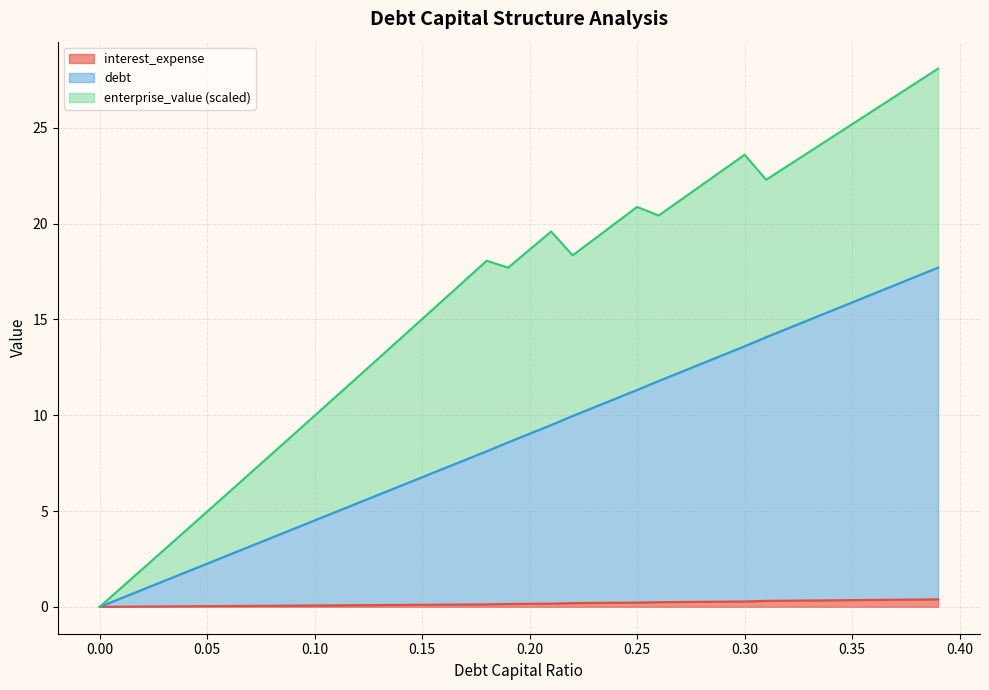

What is the label of the 4th point from the right?

0.36